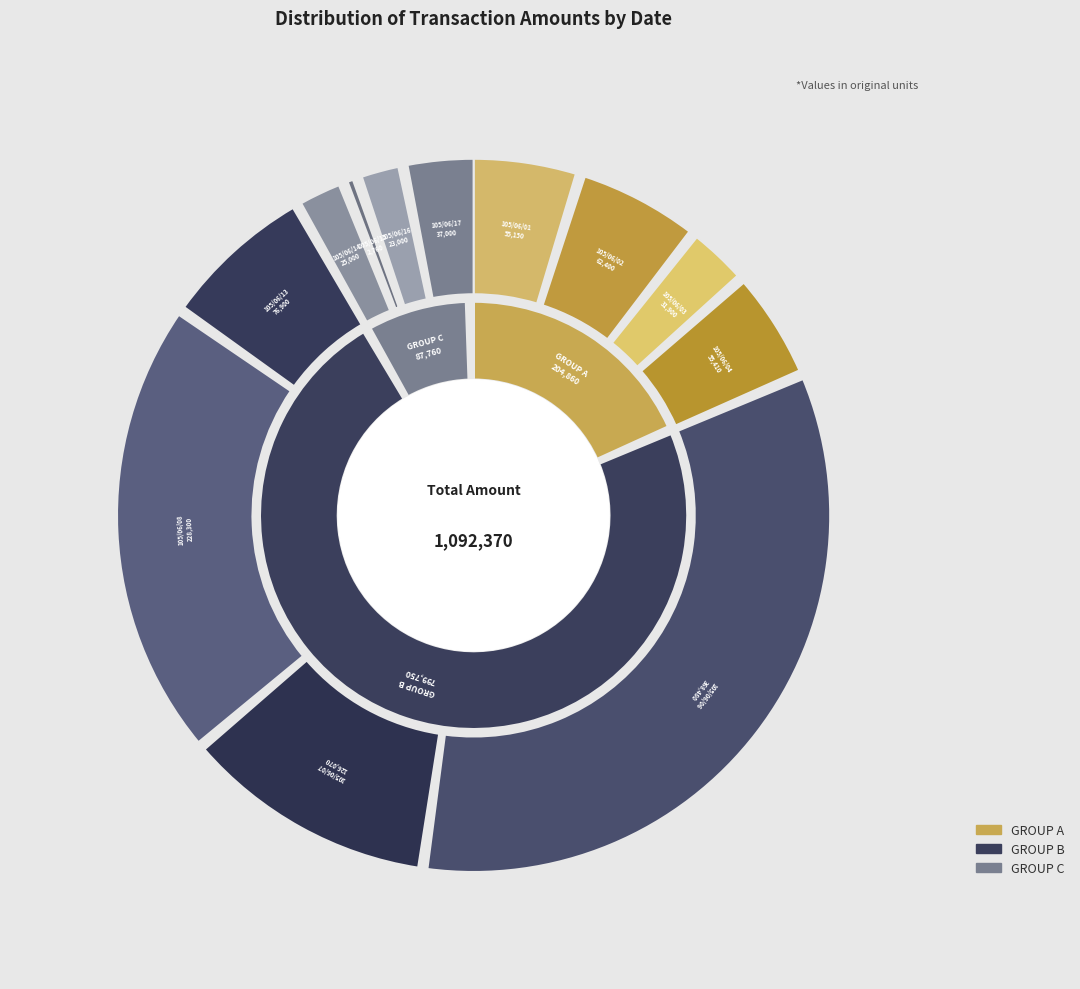

What is the smallest slice in the pie chart?

105/06/15